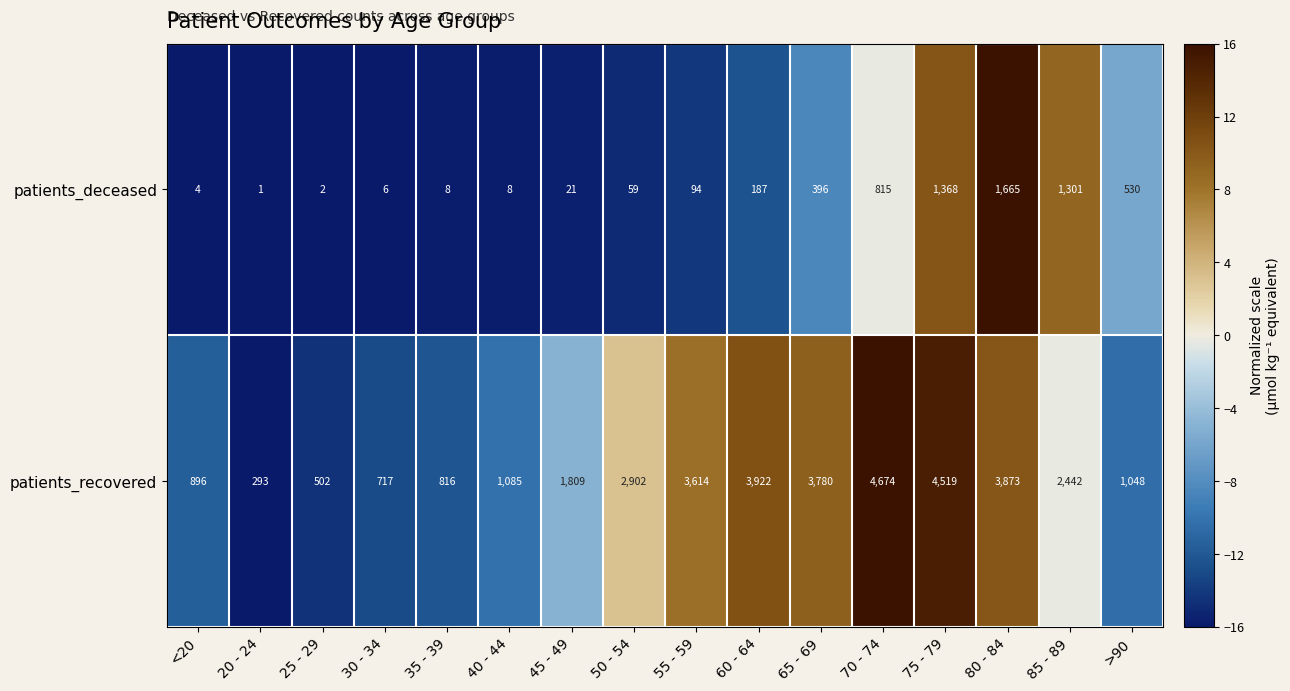

List the series in order of their overall mean, lowest first.

patients_deceased, patients_recovered